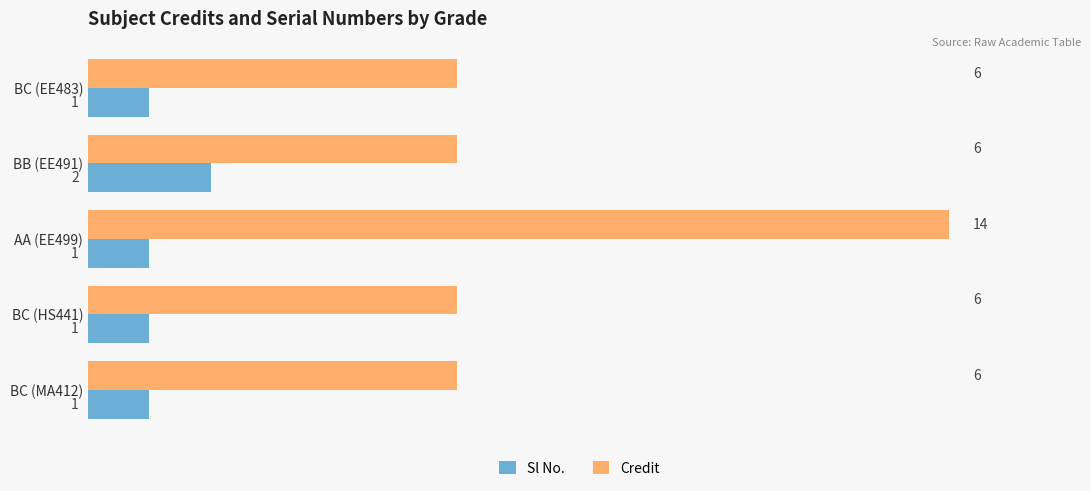

Count the number of data series in this chart.

2